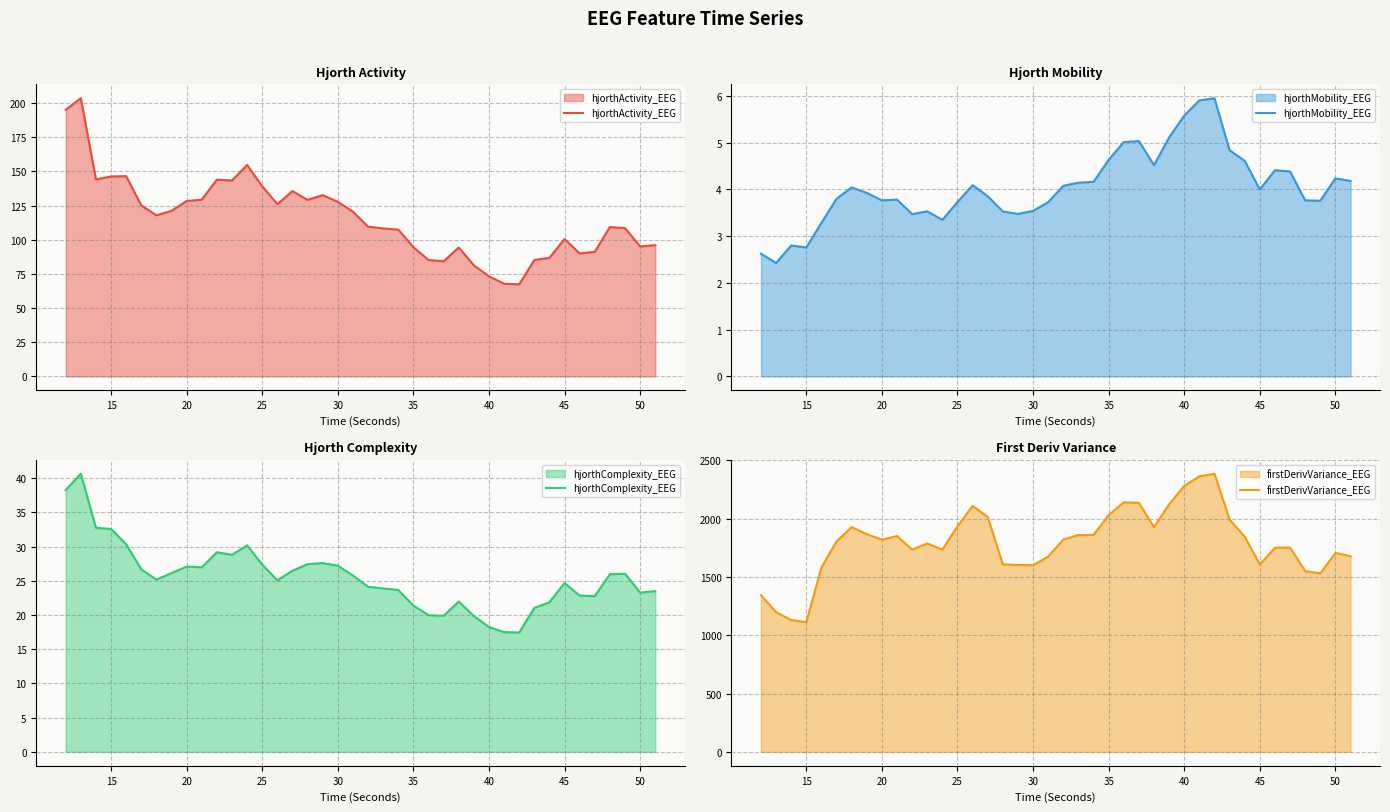

True or false: firstDerivVariance_EEG has more than 2 interior local peaks.

True